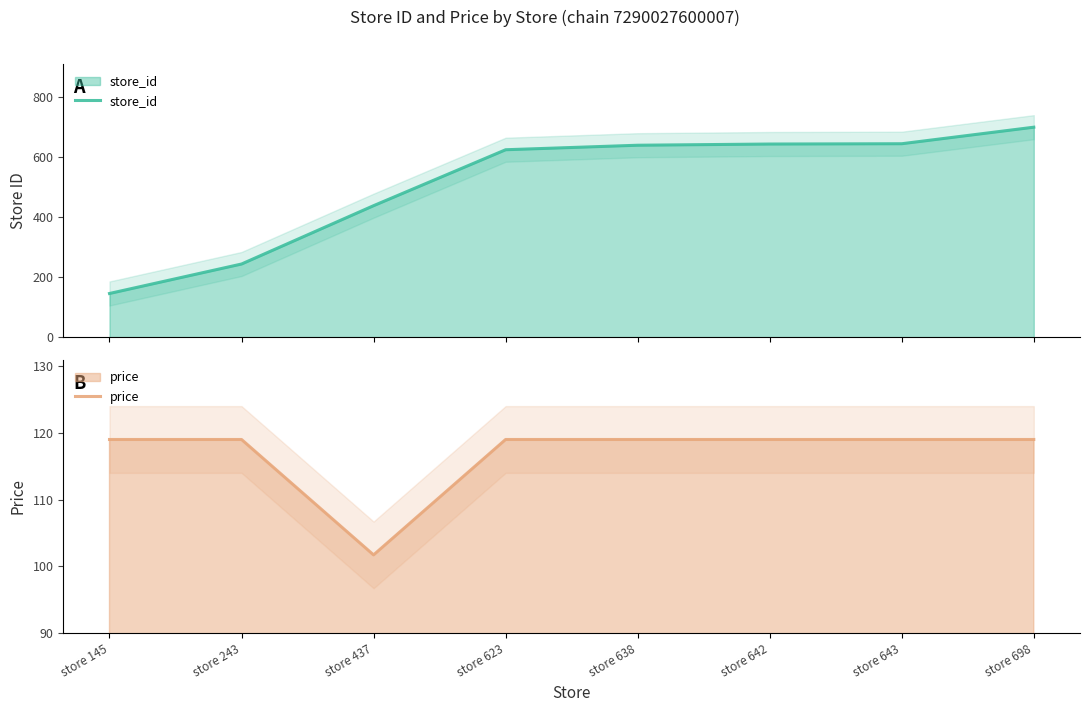

How many lines are shown in the chart?

2